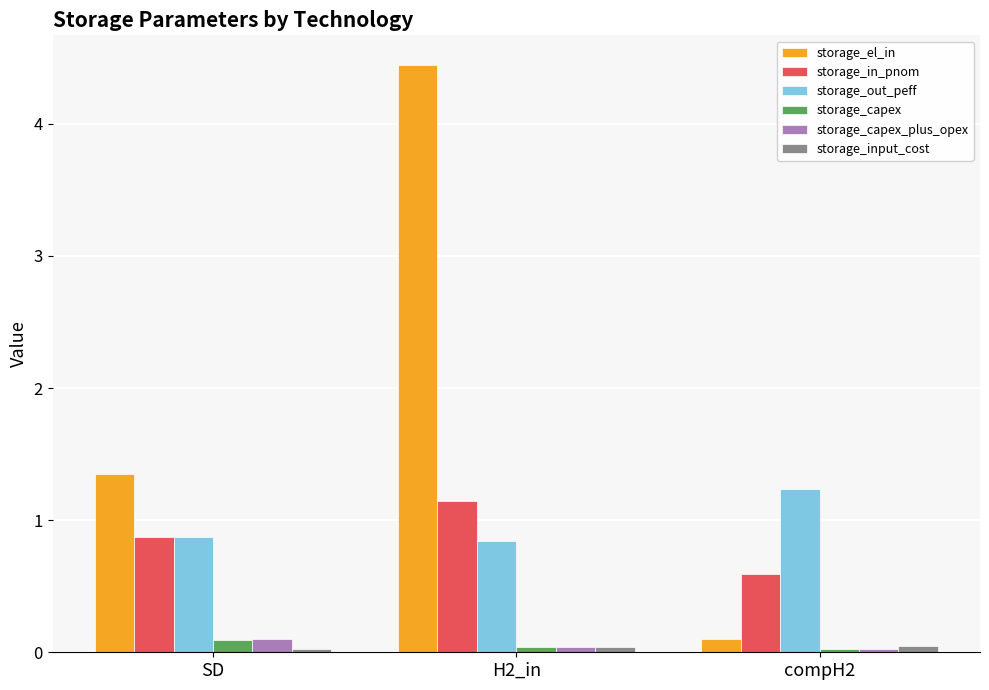

Is the value of storage_capex at H2_in greater than the value of storage_capex_plus_opex at SD?

No